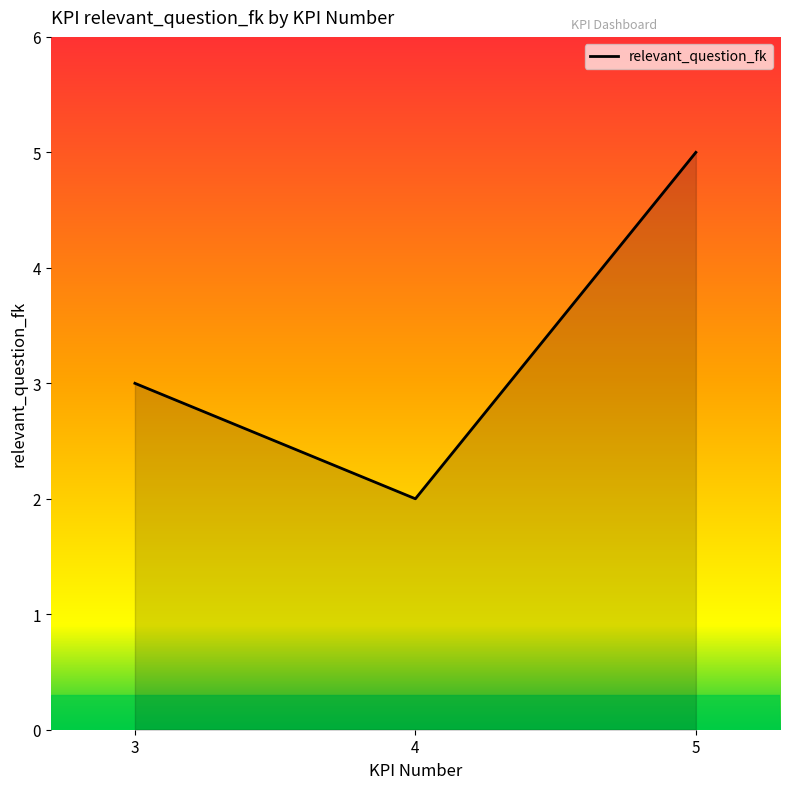

What is the change in value from 4 to 5?

+3